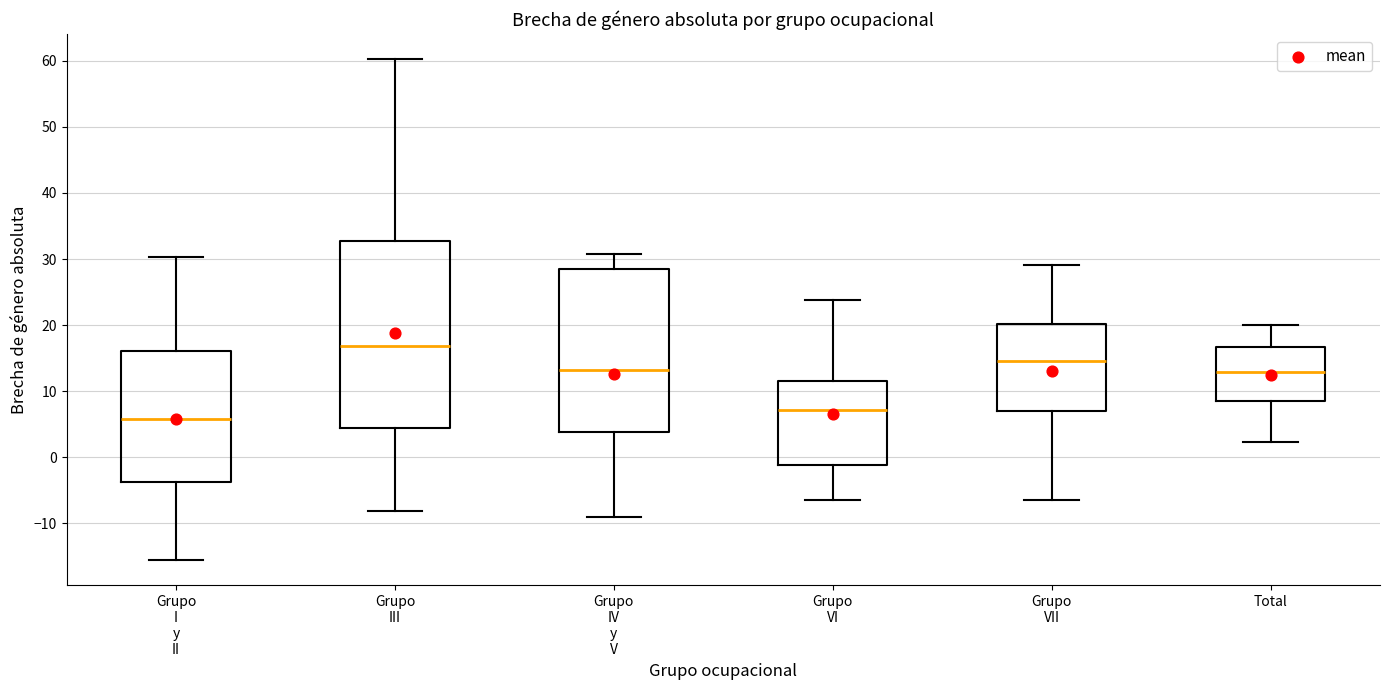

Reading left to right, read every box against the y-axis: the position of its median line, the range the box covers, and the ends of its whiskers. The values are not printed on the chart, so give them approximately, as read against the axis.

Grupo I y II: median 6, box -4 to 16, whiskers -16 to 30
Grupo III: median 17, box 4 to 33, whiskers -8 to 60
Grupo IV y V: median 13, box 4 to 28, whiskers -9 to 31
Grupo VI: median 7, box -1 to 12, whiskers -6 to 24
Grupo VII: median 15, box 7 to 20, whiskers -6 to 29
Total: median 13, box 9 to 17, whiskers 2 to 20